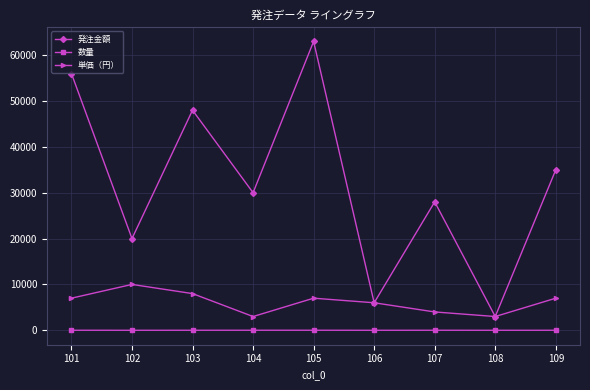

True or false: 単価（円） has more than 2 interior local peaks.

False